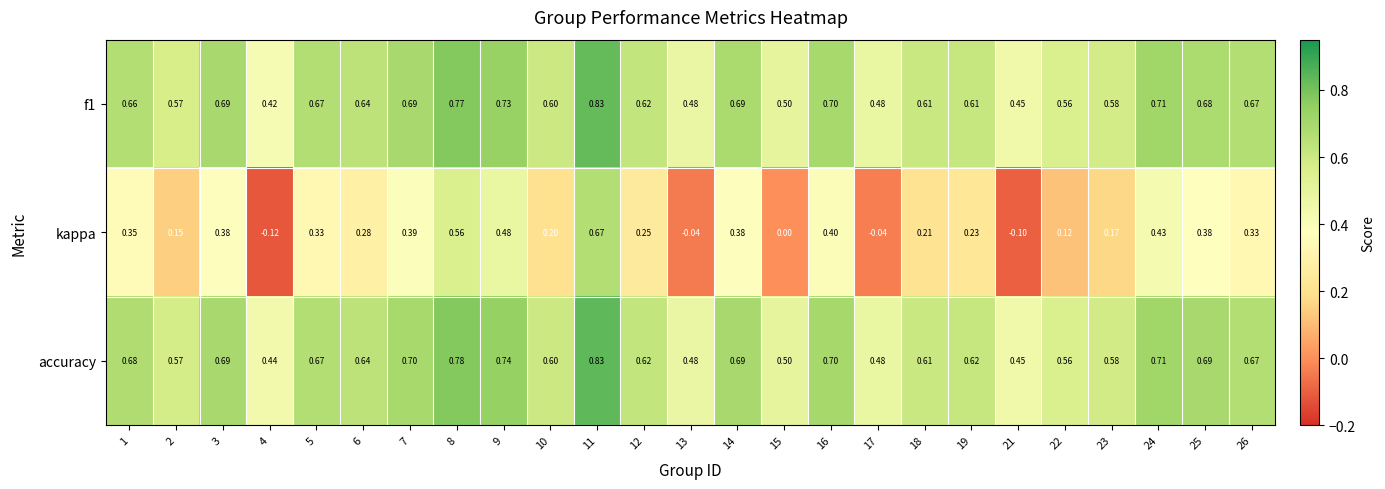

Is the value of accuracy at 11 greater than the value of kappa at 22?

Yes